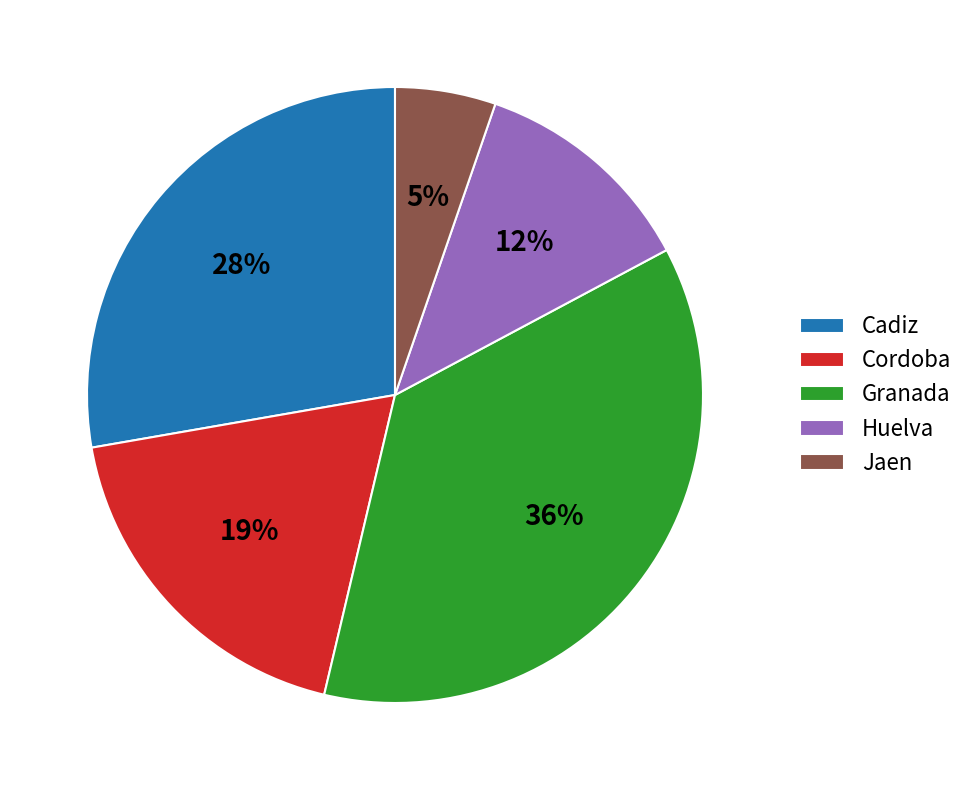

Which category has the smallest portion of the pie?

Jaen